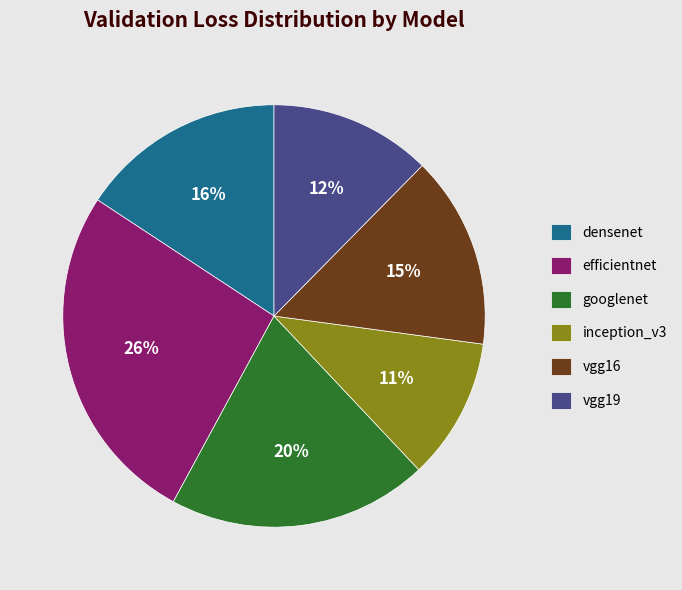

To the nearest percent, what is the combined percentage of densenet and efficientnet?

42%